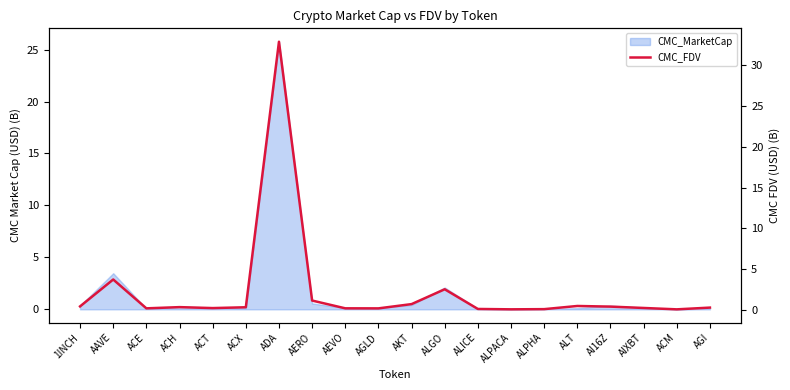

The value at AI16Z is 0.1. True or false?

False